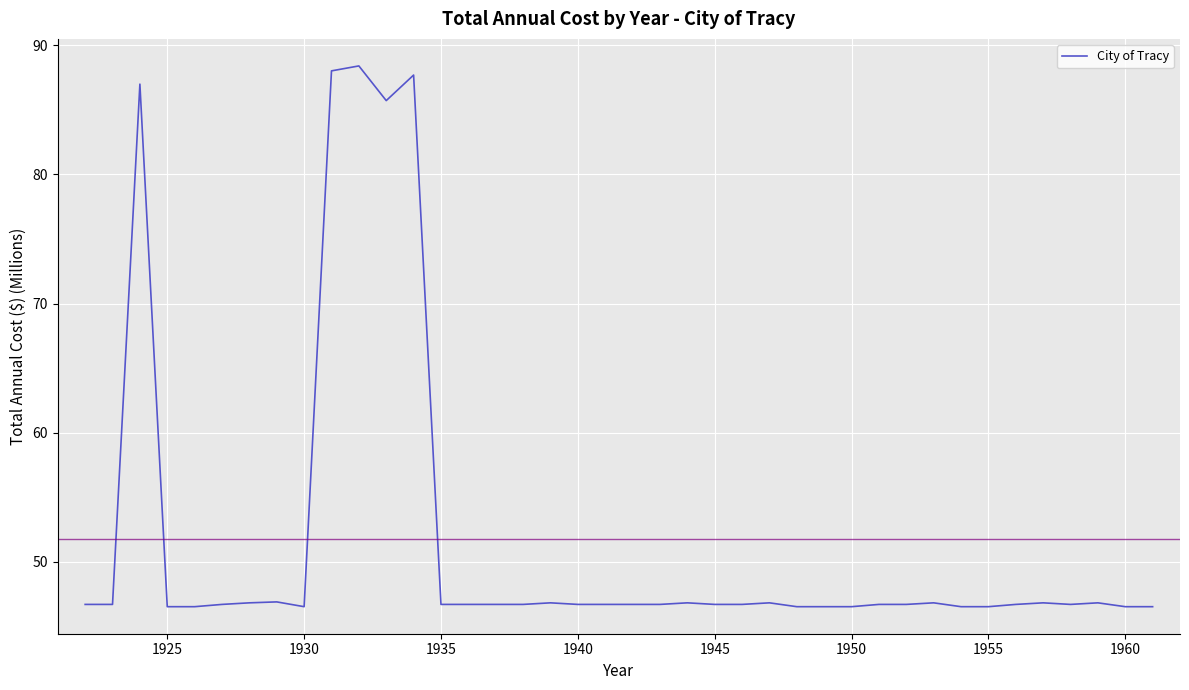

What is the difference between the maximum and minimum values?

41.9